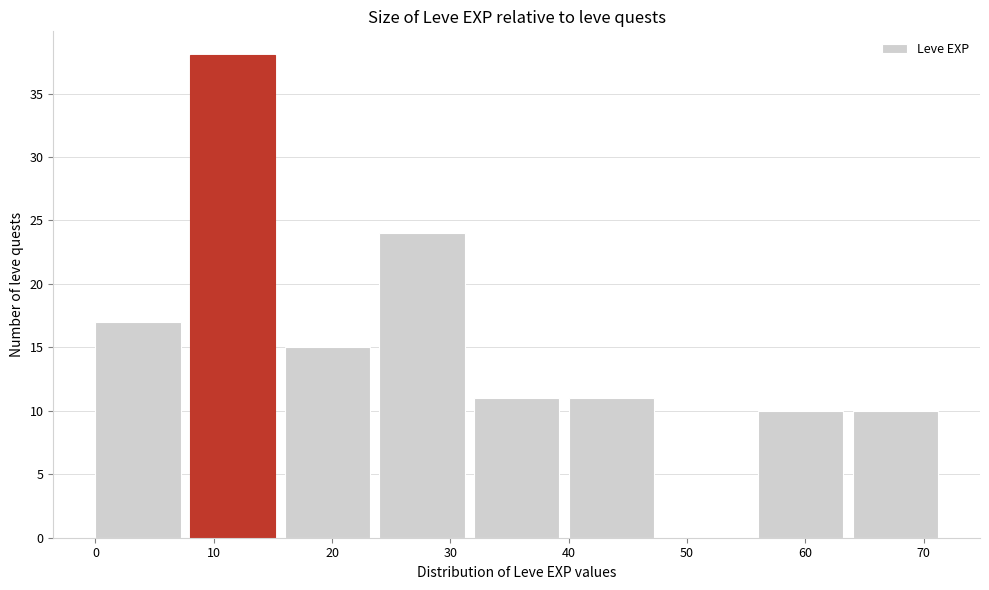

How tall is the bar that spans 24 to 32 on the x-axis? The values are not printed on the chart, so give them approximately, as read against the axis.

24